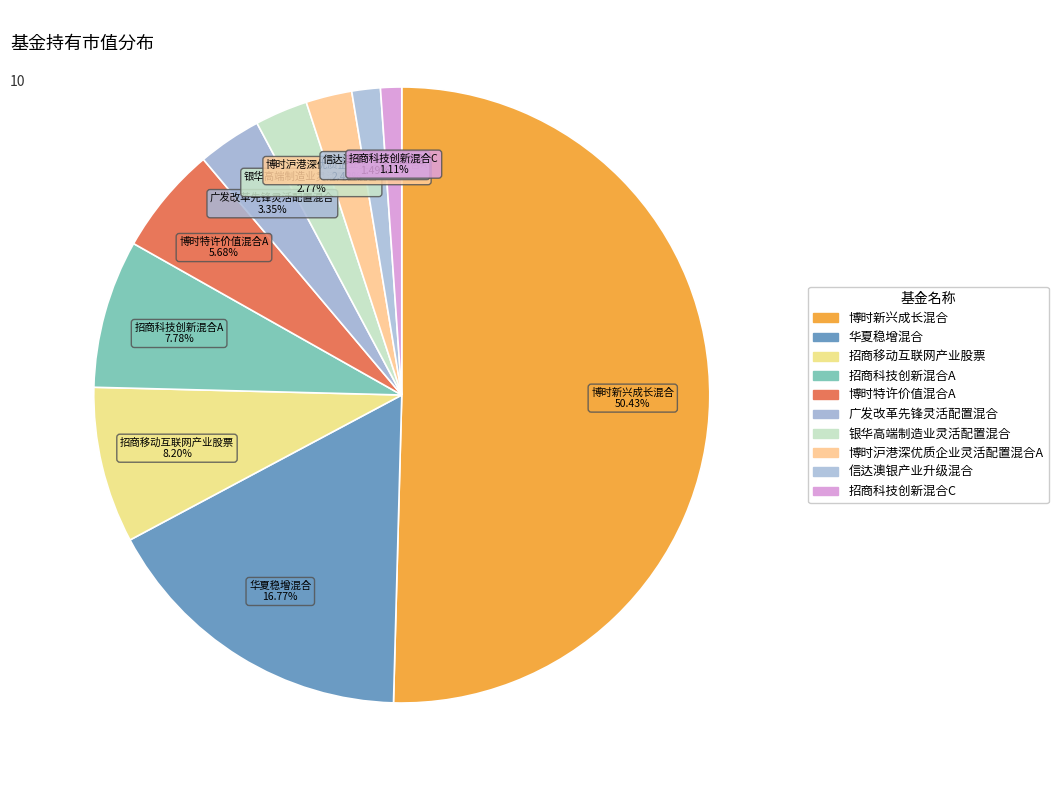

To the nearest percent, what is the difference between the 博时沪港深优质企业灵活配置混合A and 博时新兴成长混合 slice percentages?

48%